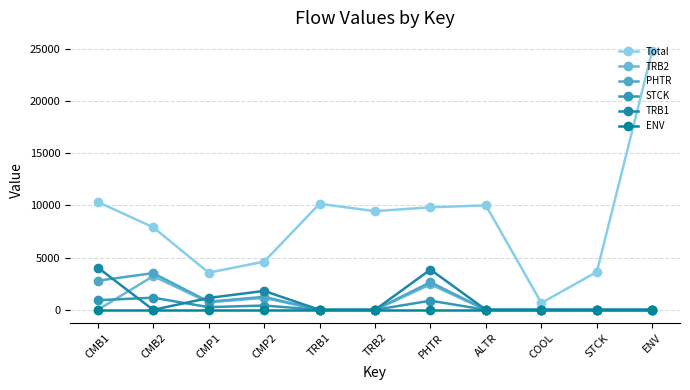

How many distinct data groups are displayed?

6